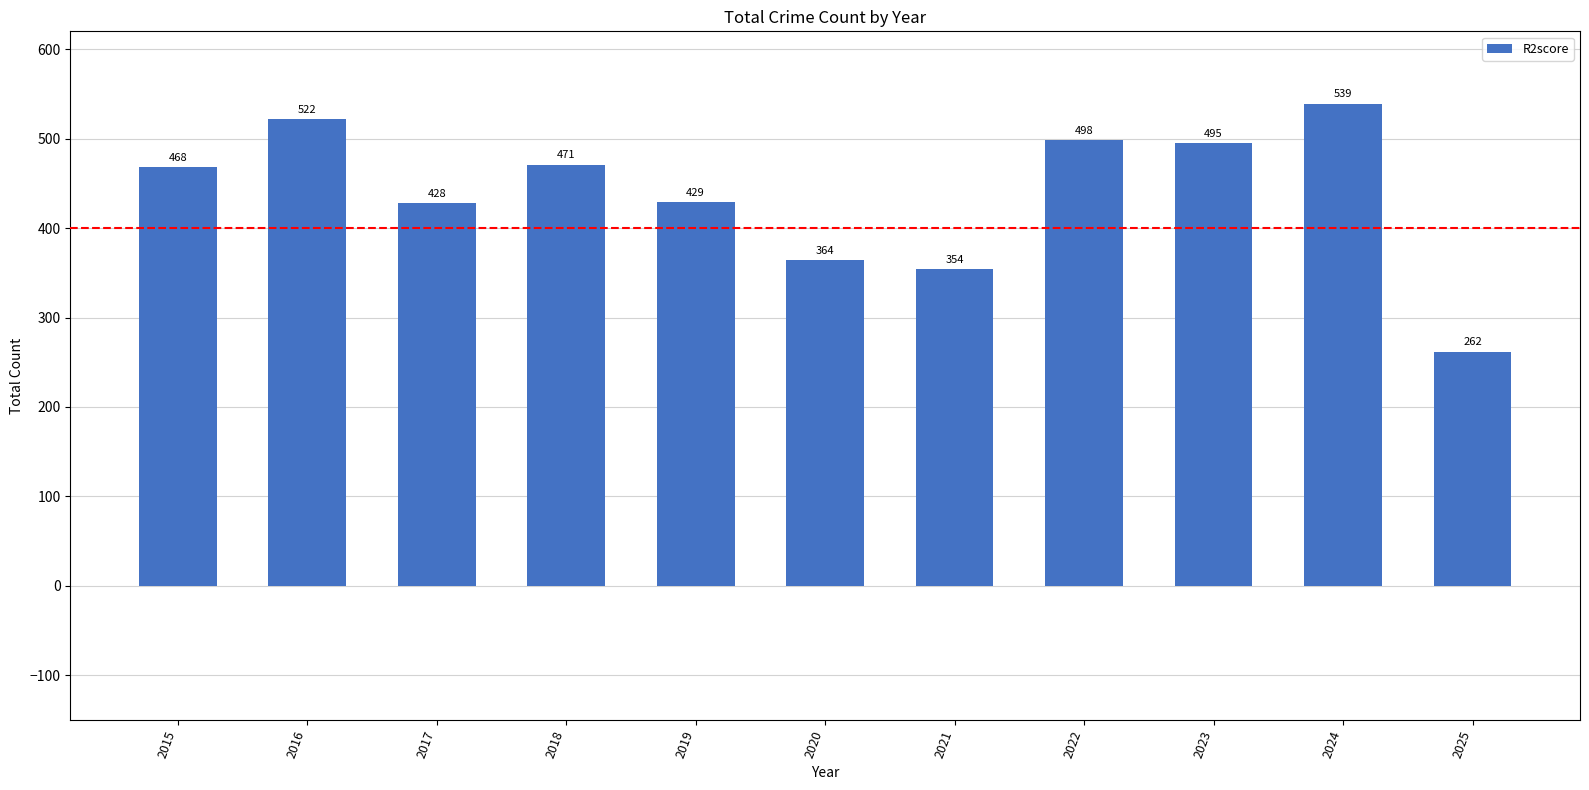

What is the change in value from 2024 to 2025?

-277